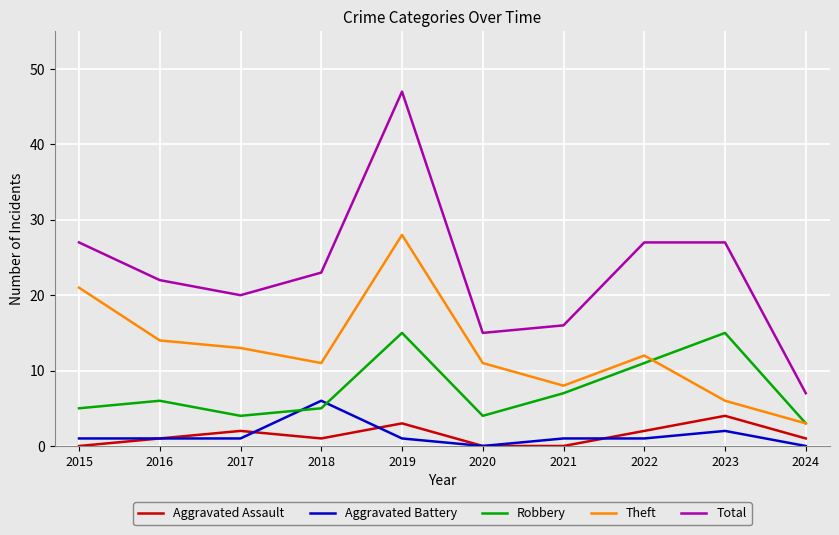

Reading left to right, list all the values displayed in this chart.

Aggravated Assault: 2015=0	2016=1	2017=2	2018=1	2019=3	2020=0	2021=0	2022=2	2023=4	2024=1
Aggravated Battery: 2015=1	2016=1	2017=1	2018=6	2019=1	2020=0	2021=1	2022=1	2023=2	2024=0
Robbery: 2015=5	2016=6	2017=4	2018=5	2019=15	2020=4	2021=7	2022=11	2023=15	2024=3
Theft: 2015=21	2016=14	2017=13	2018=11	2019=28	2020=11	2021=8	2022=12	2023=6	2024=3
Total: 2015=27	2016=22	2017=20	2018=23	2019=47	2020=15	2021=16	2022=27	2023=27	2024=7